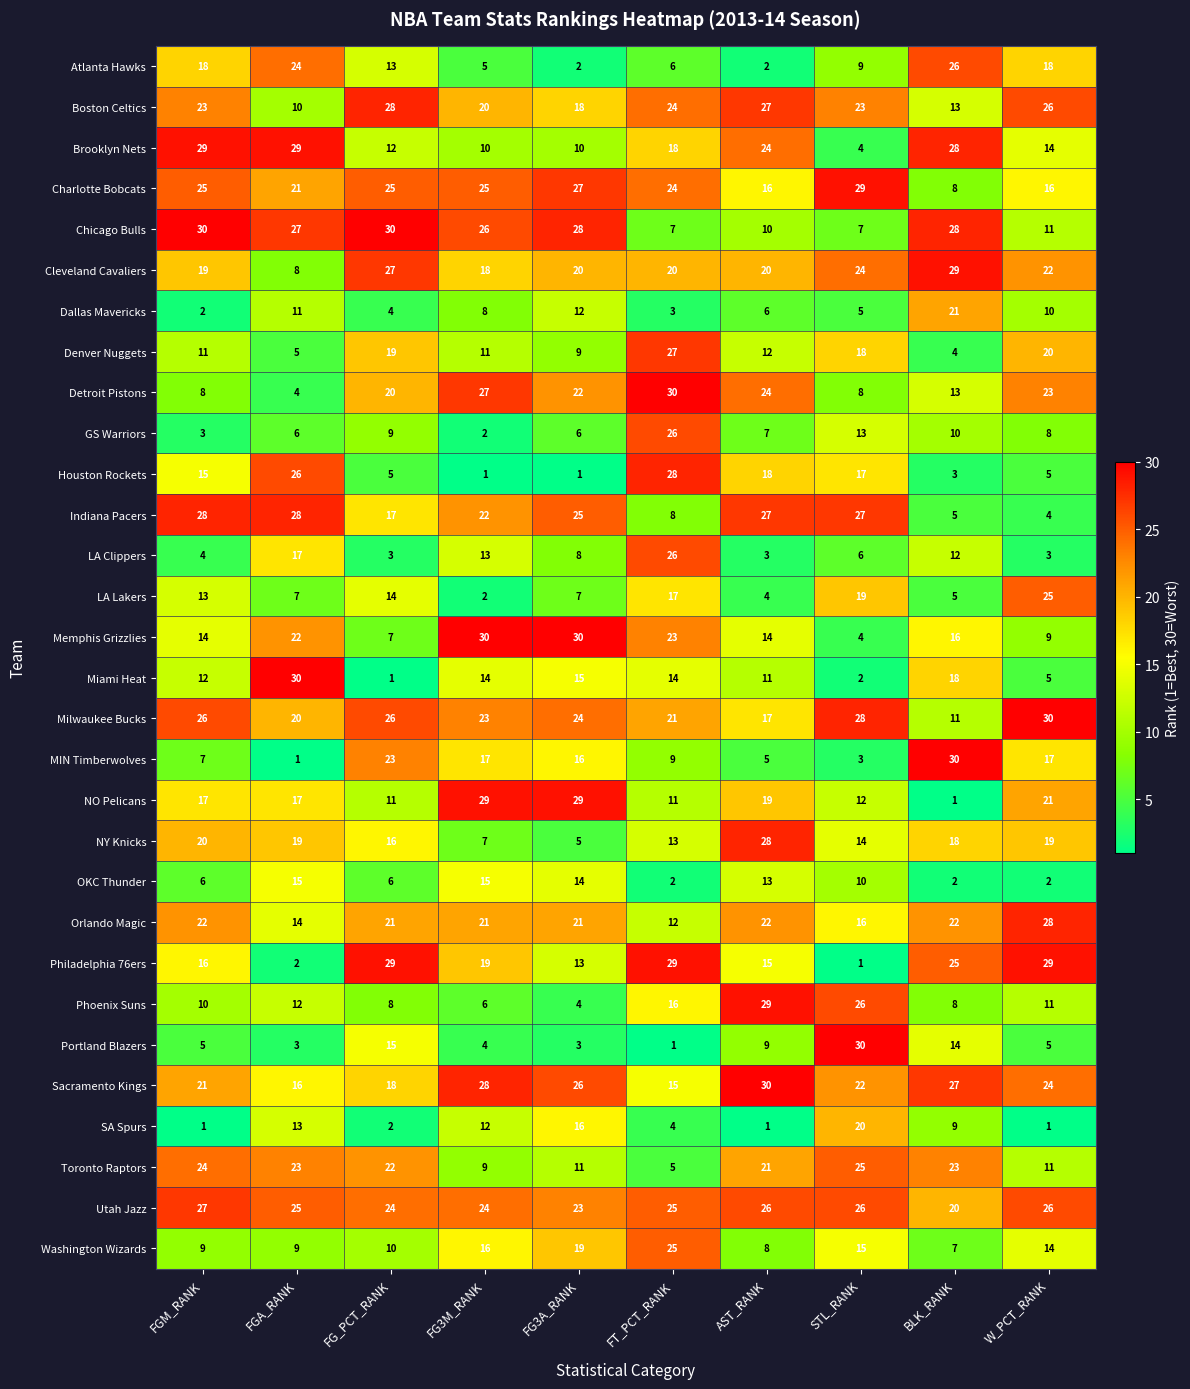

What is the minimum value for Cleveland Cavaliers?

8